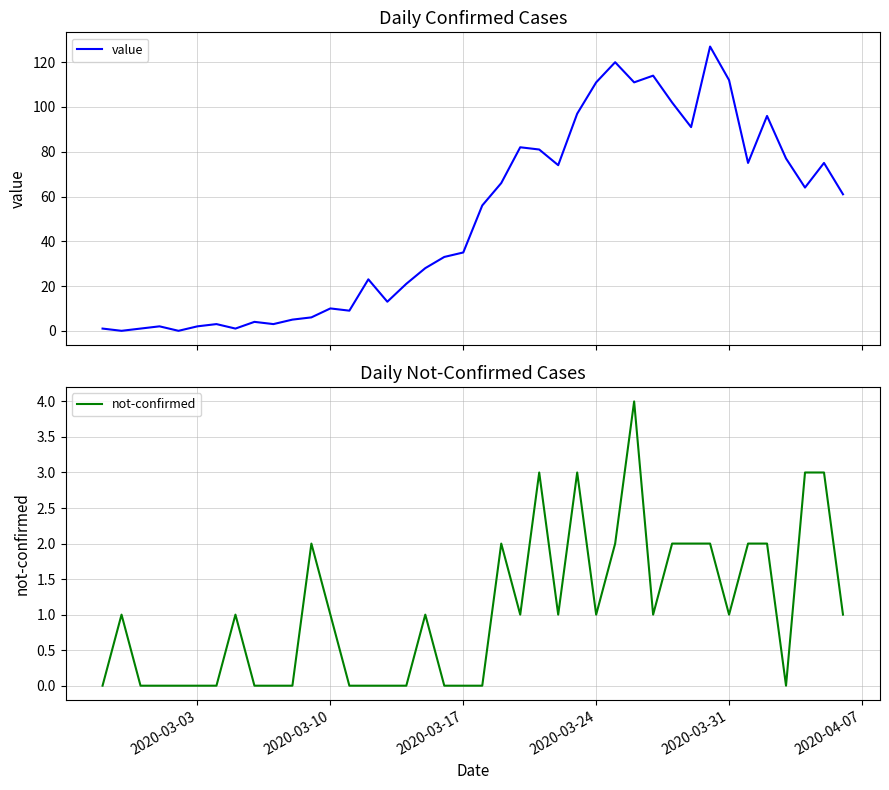

Reading left to right, what are all the values shown in this chart?

value: 1	0	1	2	0	2	3	1	4	3	5	6	10	9	23	13	21	28	33	35	56	66	82	81	74	97	111	120	111	114	102	91	127	112	75	96	77	64	75	61
not-confirmed: 0	1	0	0	0	0	0	1	0	0	0	2	1	0	0	0	0	1	0	0	0	2	1	3	1	3	1	2	4	1	2	2	2	1	2	2	0	3	3	1